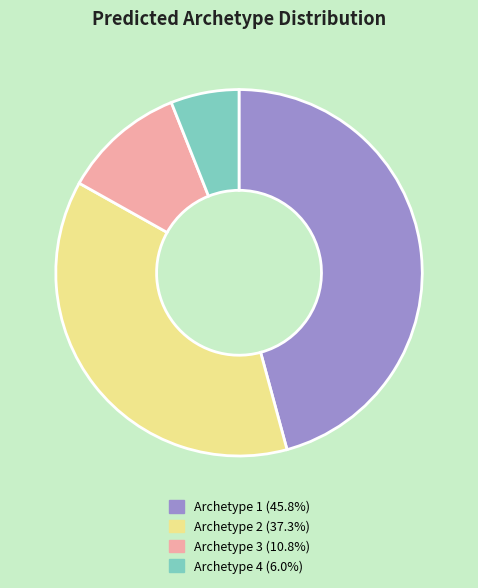

How many slices are in this pie chart?

4